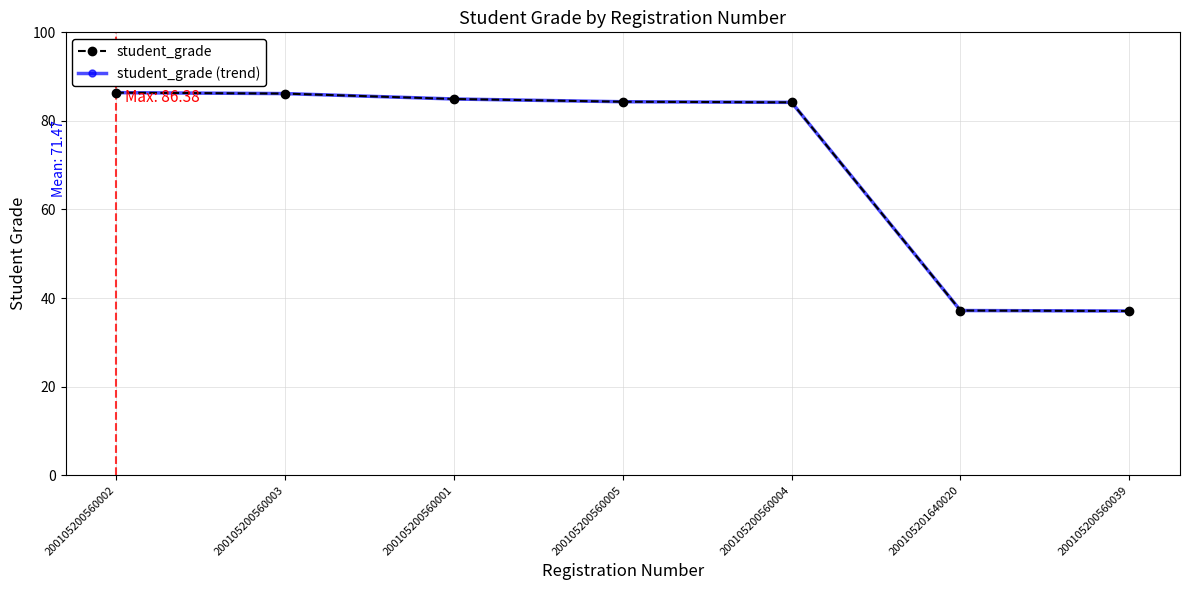

At which category does the chart reach its minimum across all series?

200105200560039